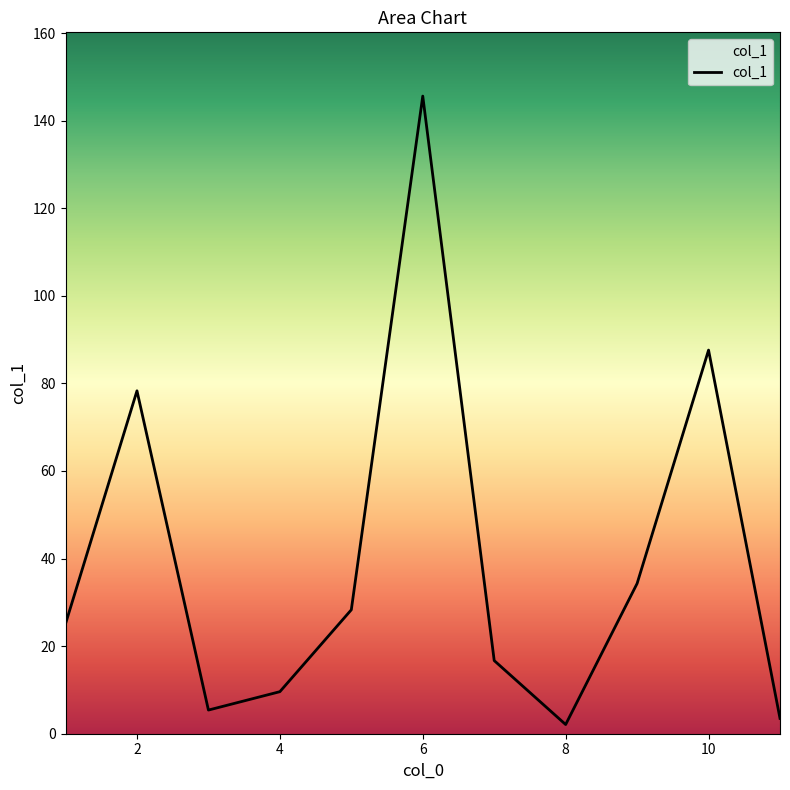

What is the maximum value shown in the chart?

145.6